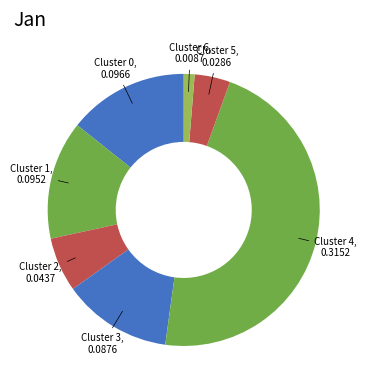

Is there a majority slice in this chart?

No